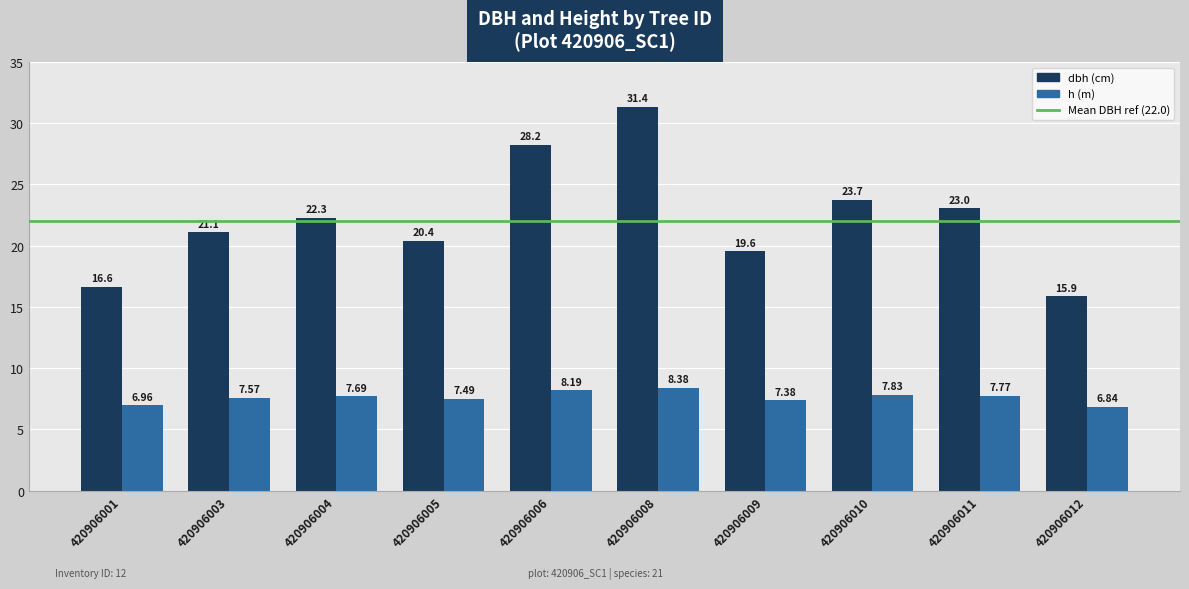

At which category is the sum across all series the highest?

420906008